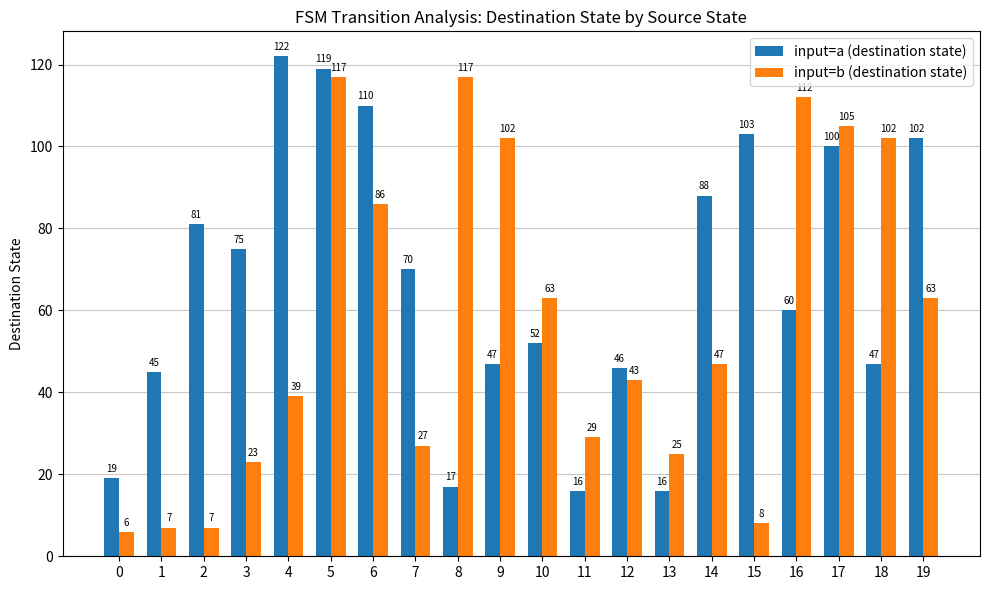

What value does the input=a (destination state) series have at 3, to the nearest 50?

100